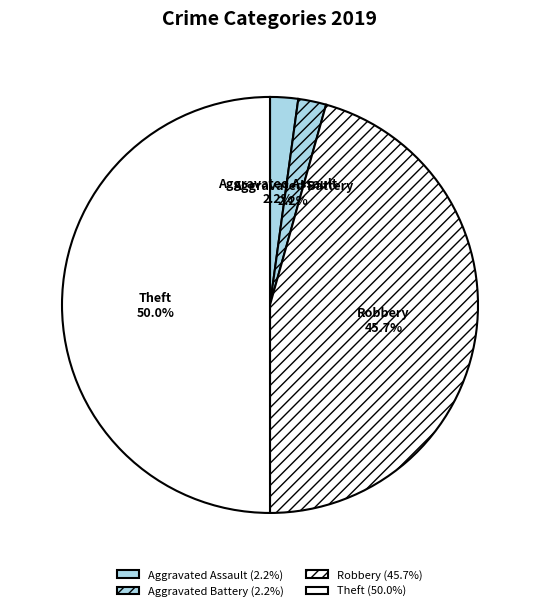

To the nearest percent, what percentage of the pie is Theft?

50%